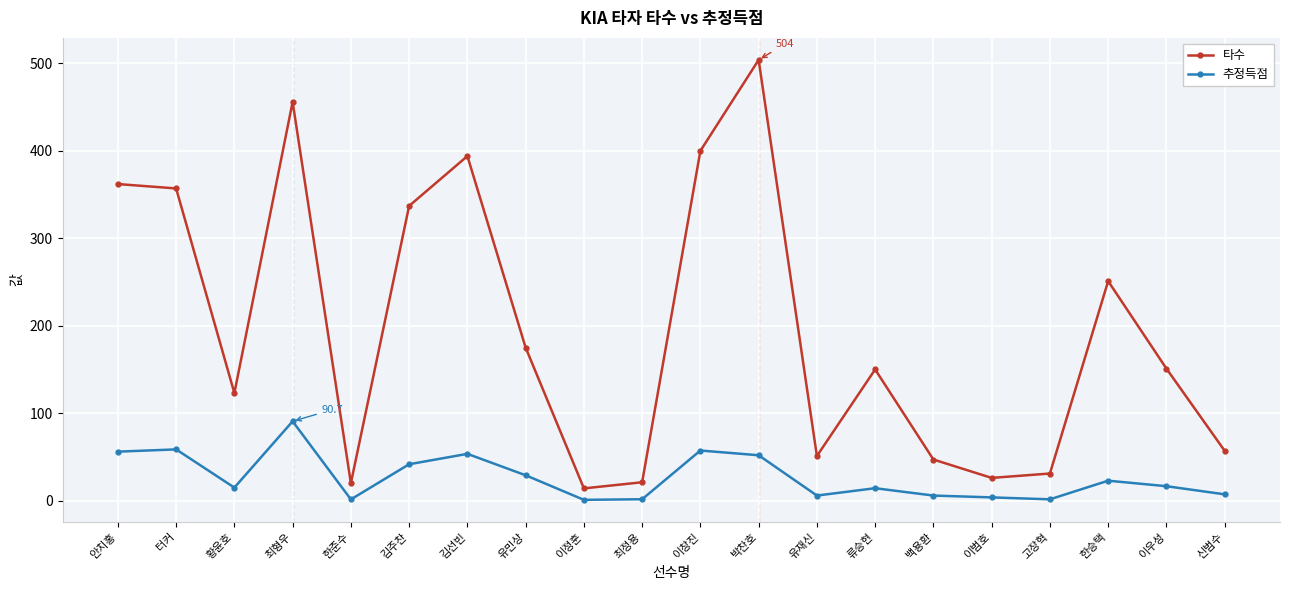

What is the total value across all series at 고장혁?

32.5